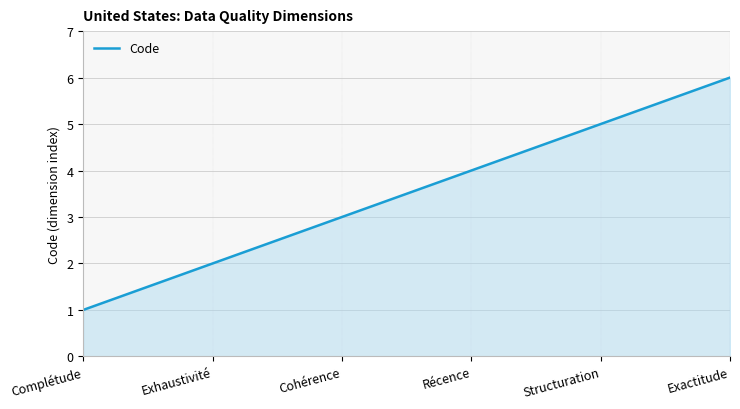

What is the smallest value displayed?

1